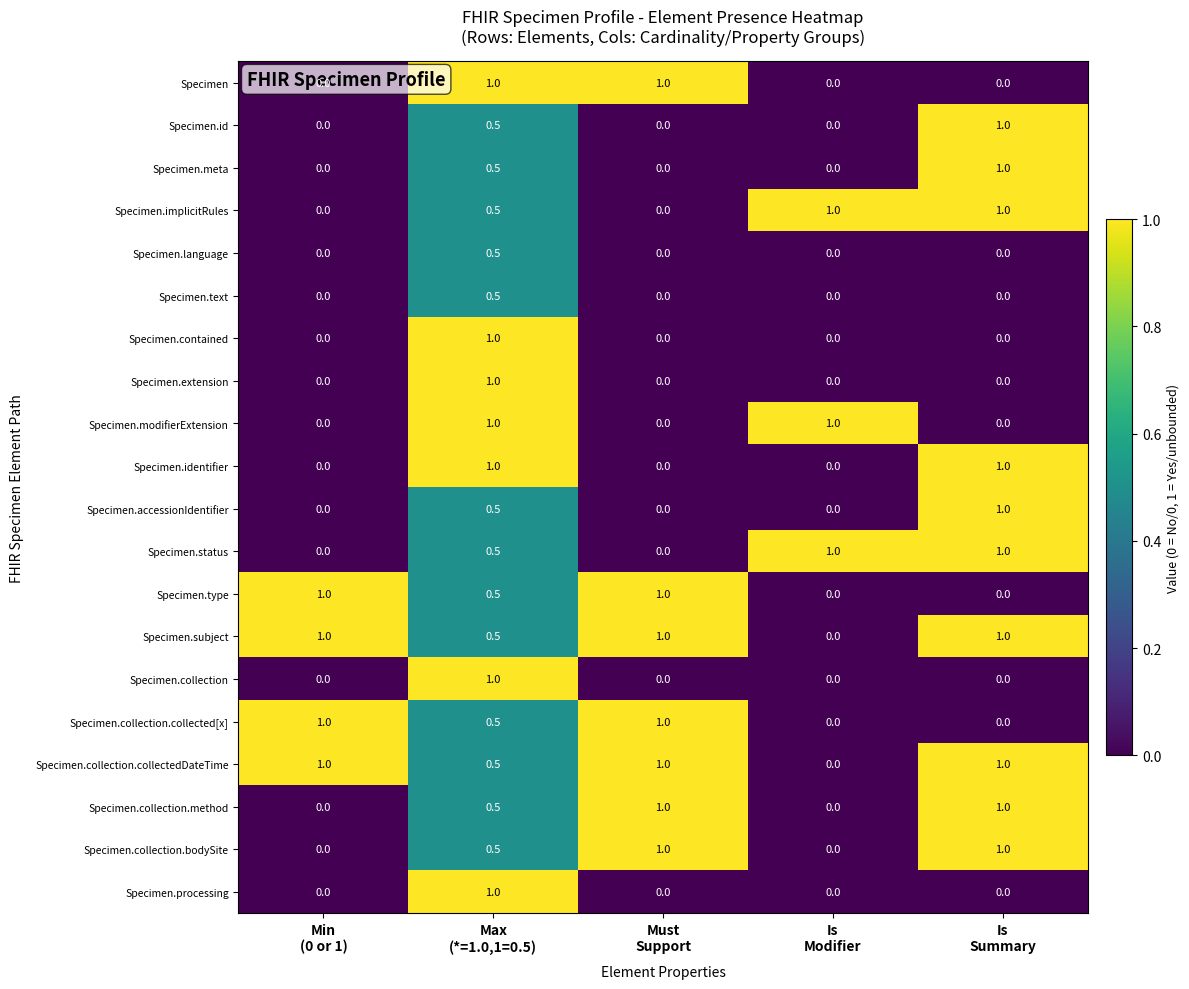

What is the maximum value shown in the chart?

1.0